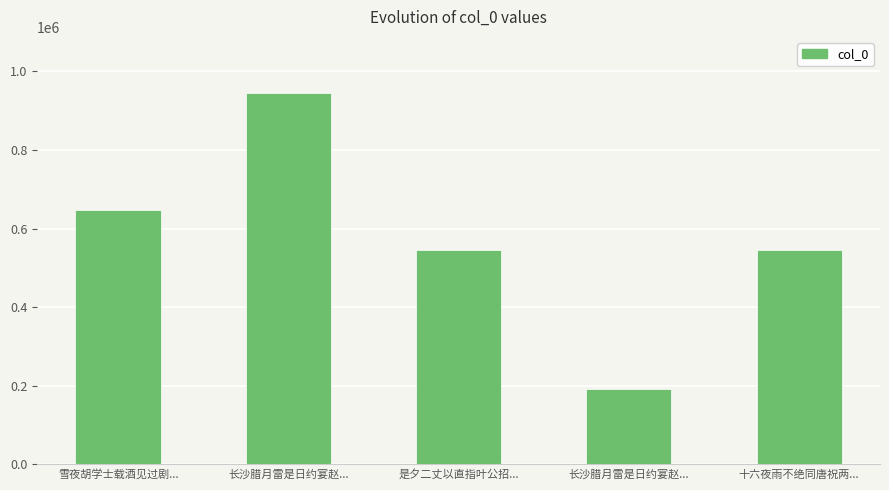

How many values are below 545827?

2